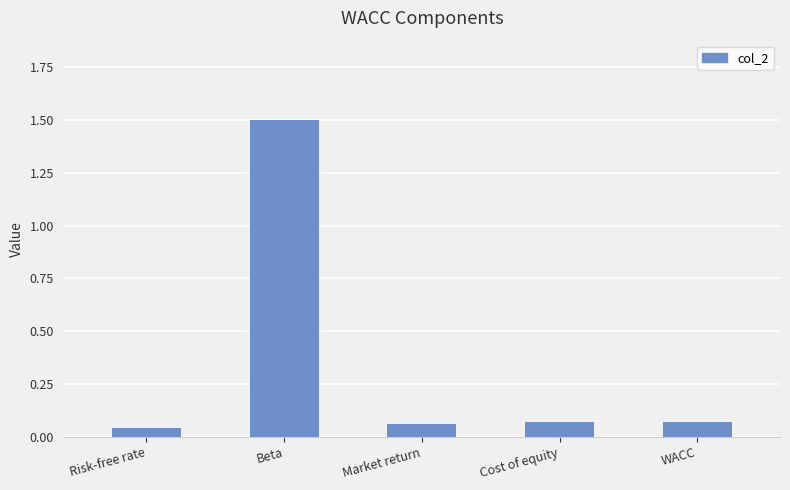

Which label corresponds to the largest value in the chart?

Beta